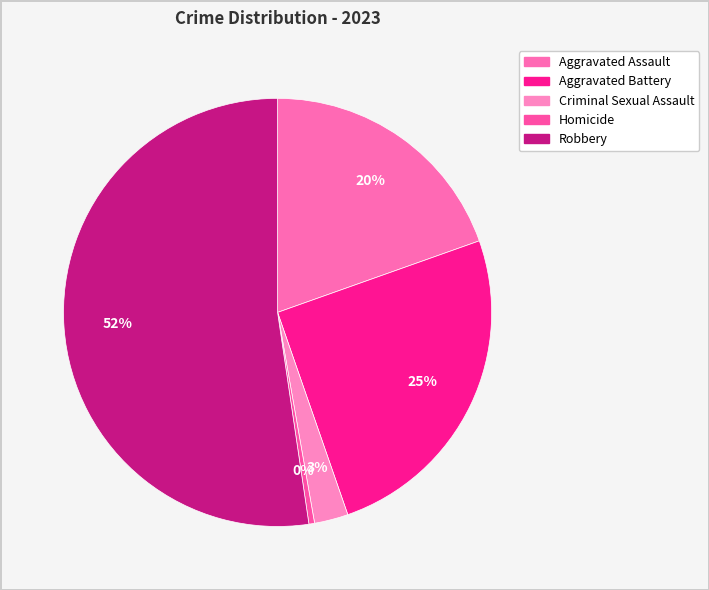

What is the largest slice in the pie chart?

Robbery